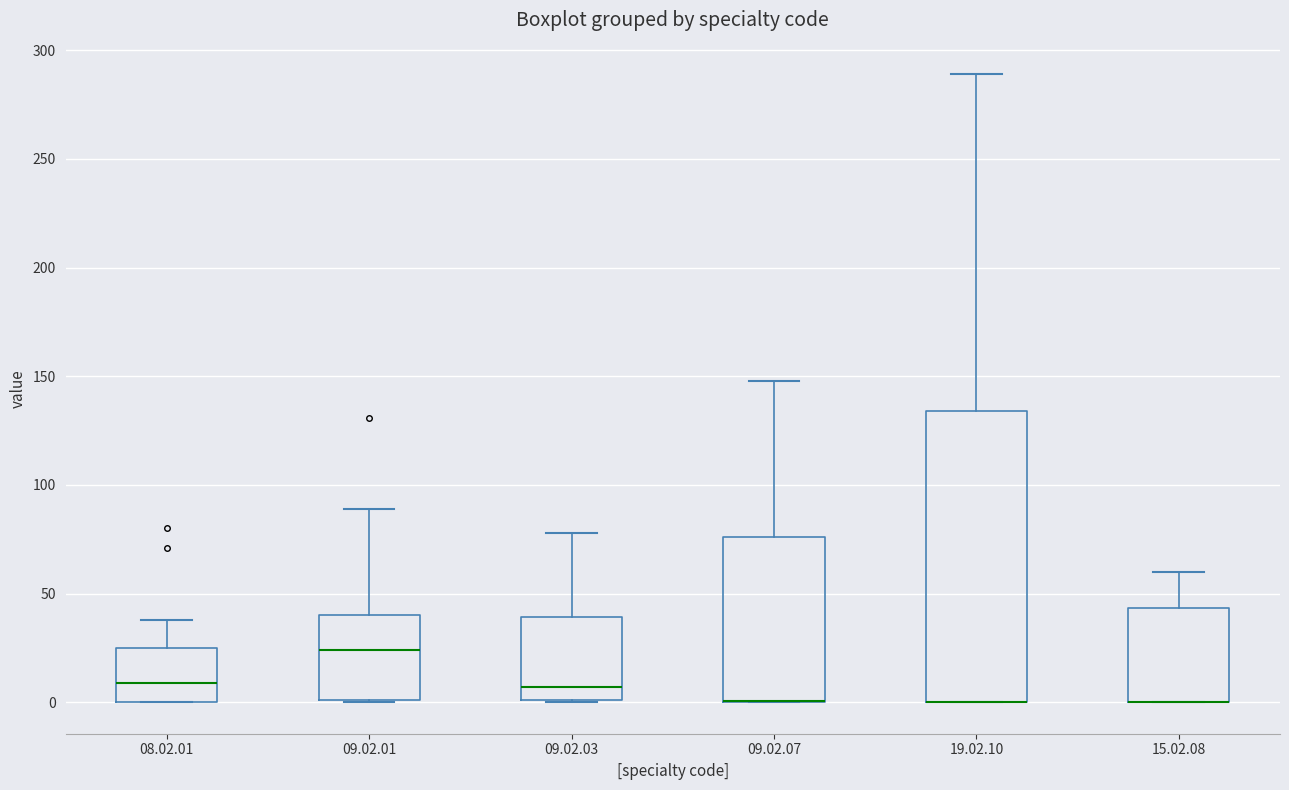

Comparing the boxes themselves (not the whiskers), which one is the tallest?

19.02.10